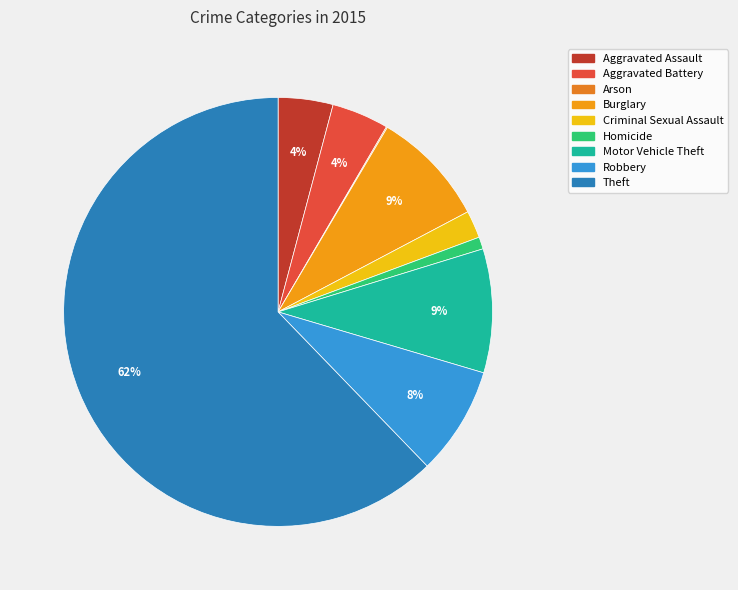

The Theft slice represents 62% of the pie. True or false?

True